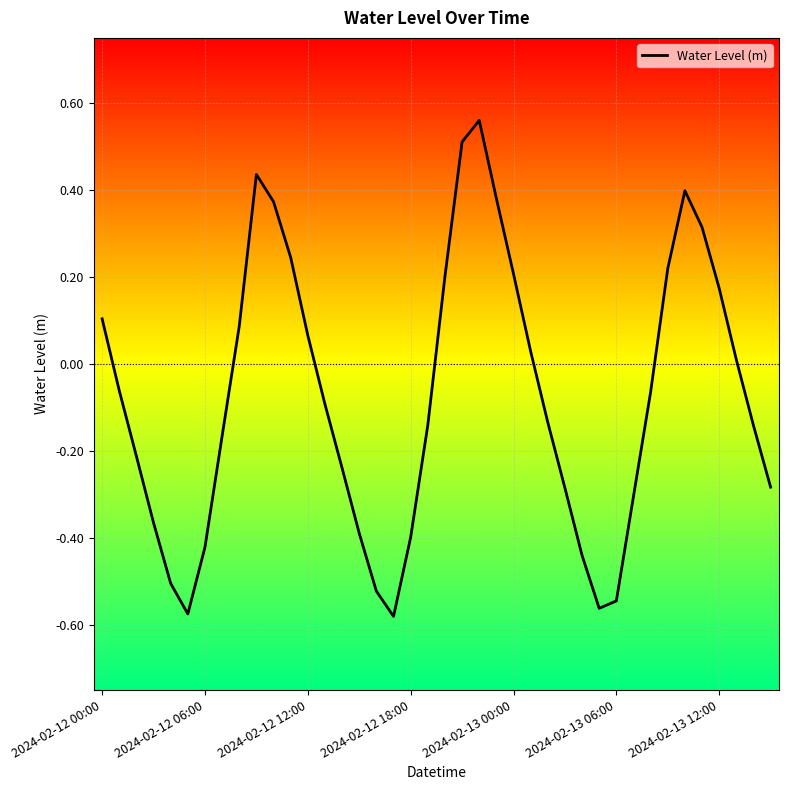

What is the difference between the maximum and minimum values?

1.1